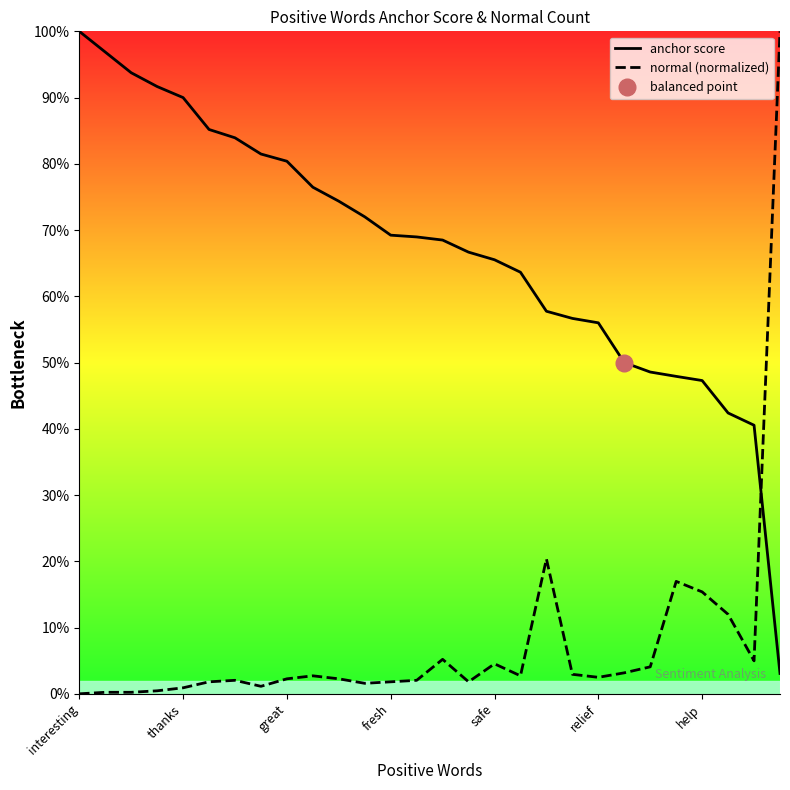

At relief, list the series in order from smallest to largest.

normal (normalized), anchor score